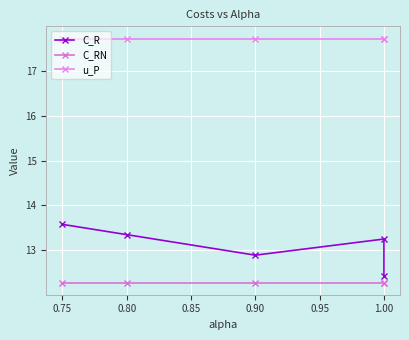

Reading left to right, transcribe all the data shown in this chart.

C_R: 13.6	13.4	12.9	13.3	12.4
C_RN: 12.3	12.3	12.3	12.3	12.3
u_P: 17.7	17.7	17.7	17.7	17.7